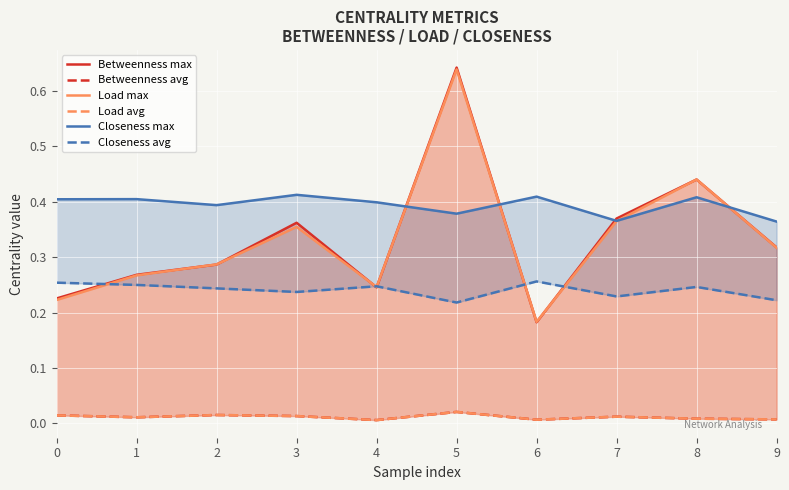

Where is the first local maximum for Closeness avg?

4